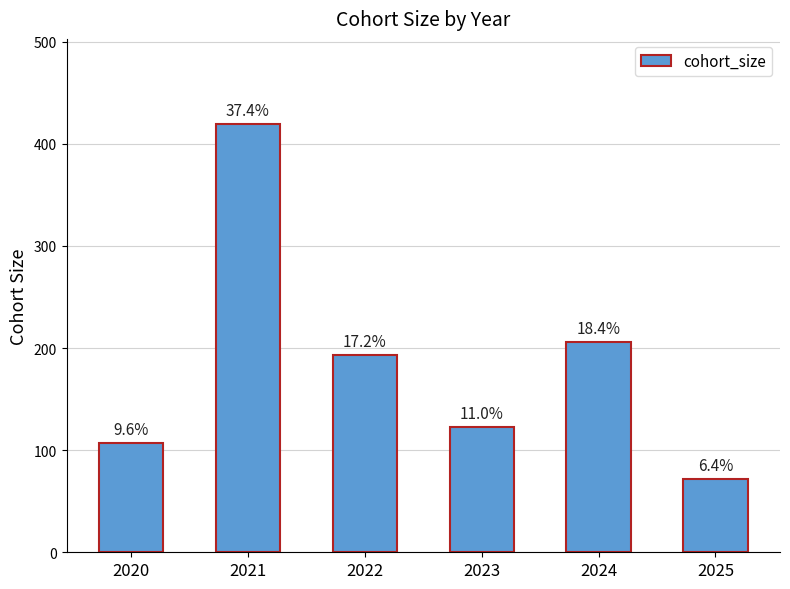

How many bars are there in total?

6